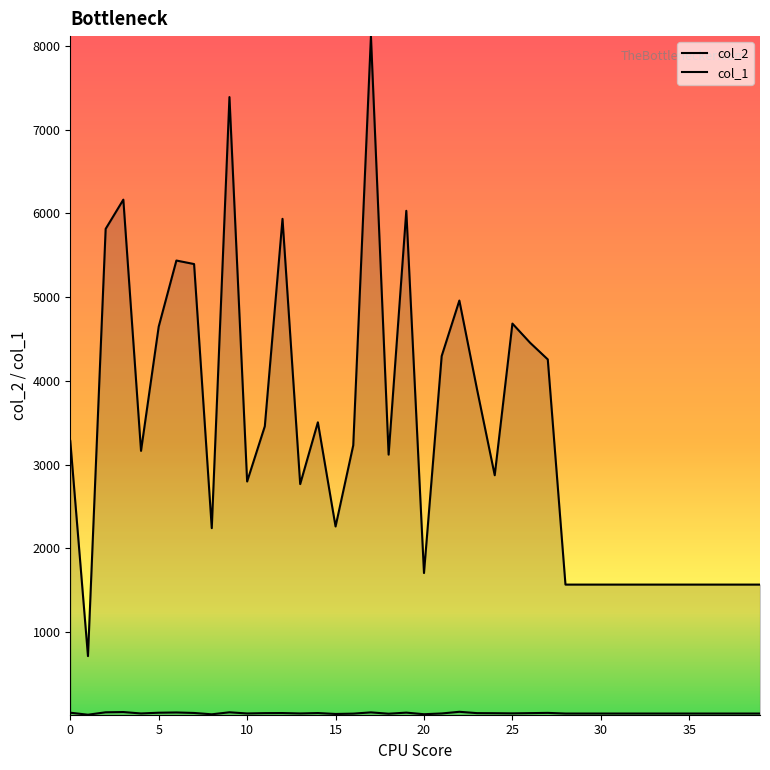

Which series has the largest total across all categories?

col_2